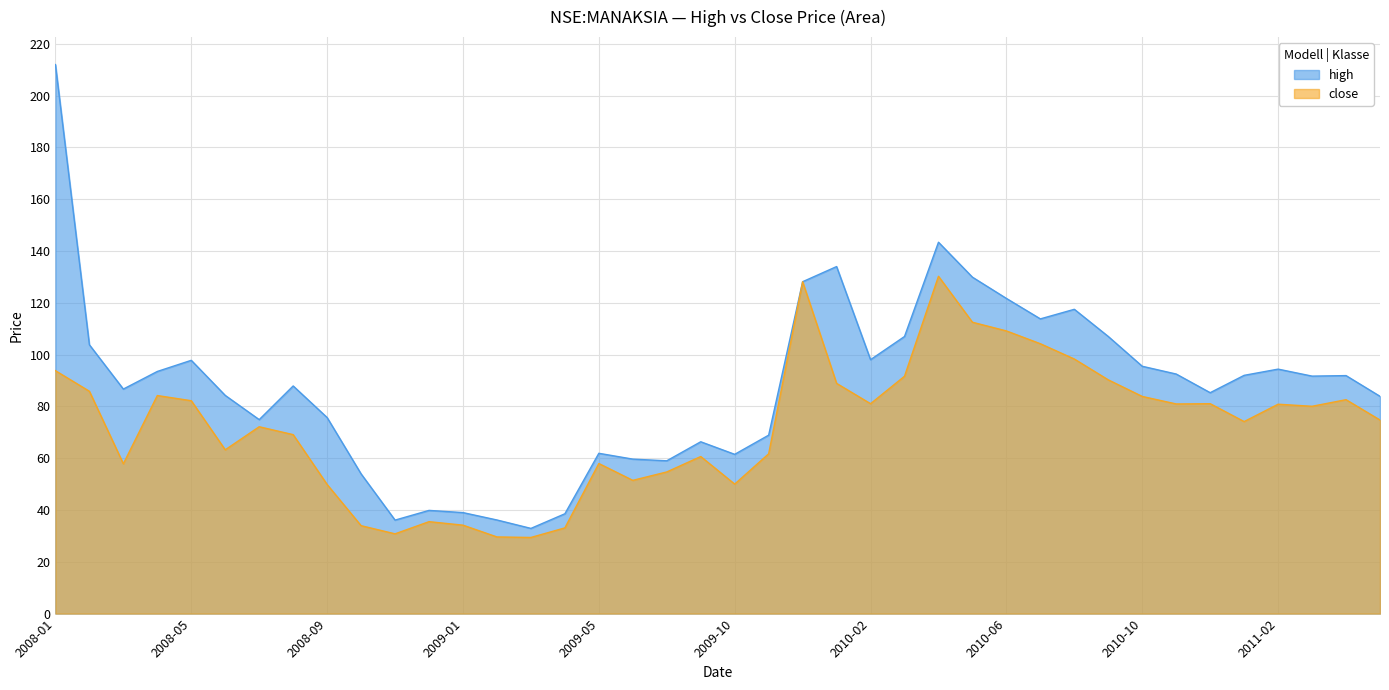

At how many categories does at least one series exceed 60?

31